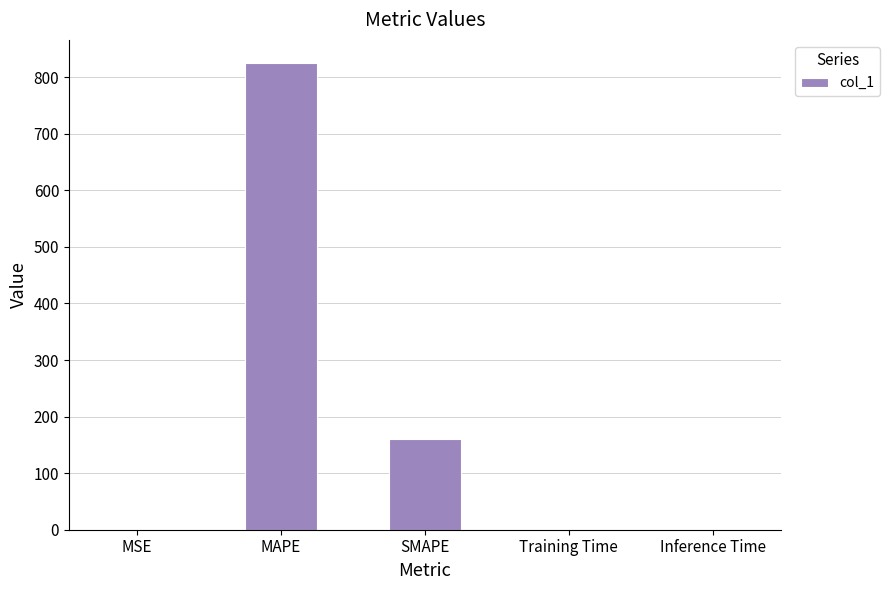

Is it true that the value at MSE is 0.2?

True